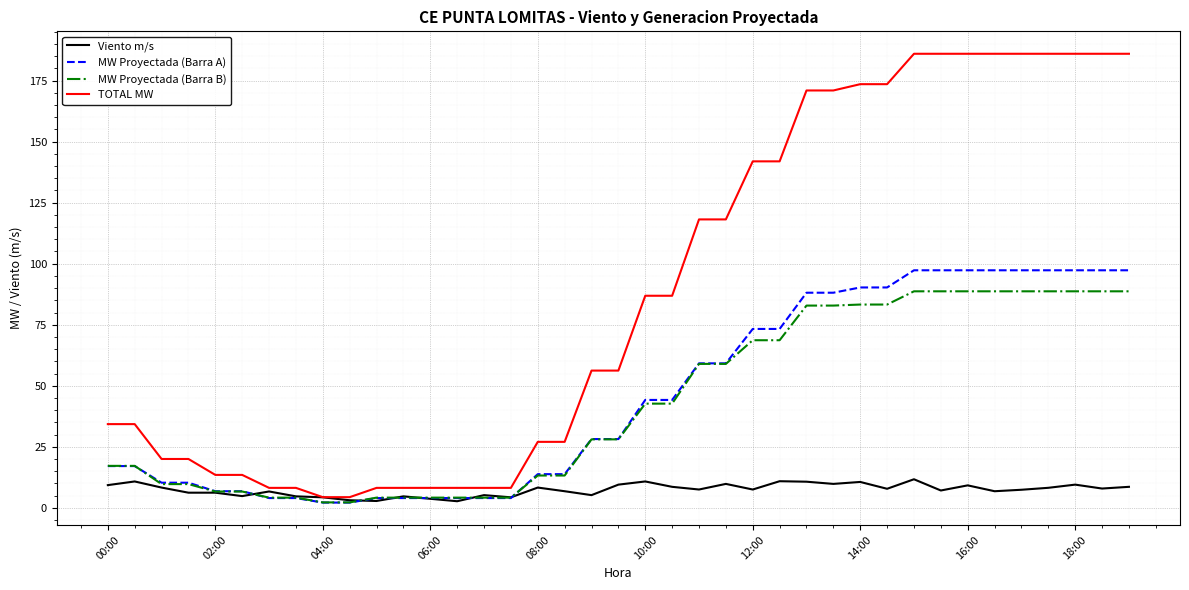

Rank the series by their maximum value, from lowest to highest.

Viento m/s, MW Proyectada (Barra B), MW Proyectada (Barra A), TOTAL MW